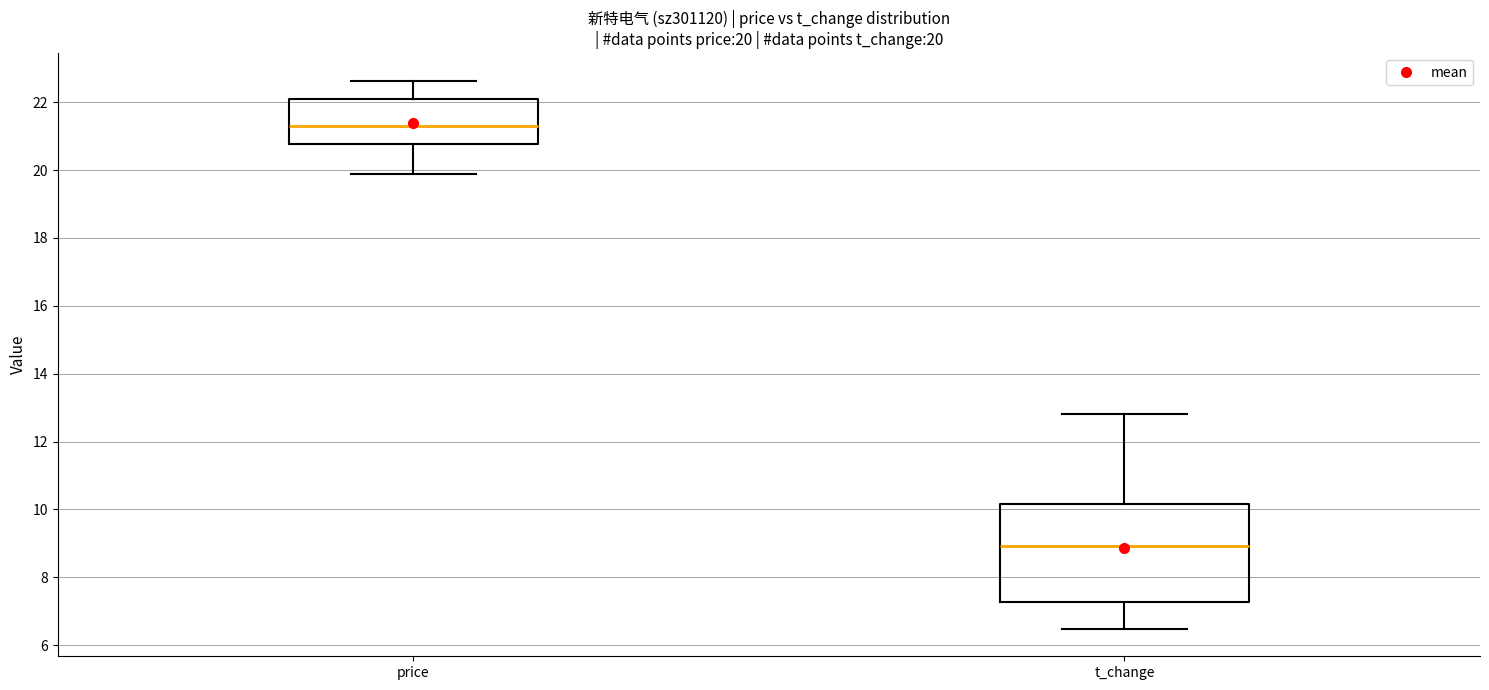

Comparing the boxes themselves (not the whiskers), which one is the tallest?

t_change